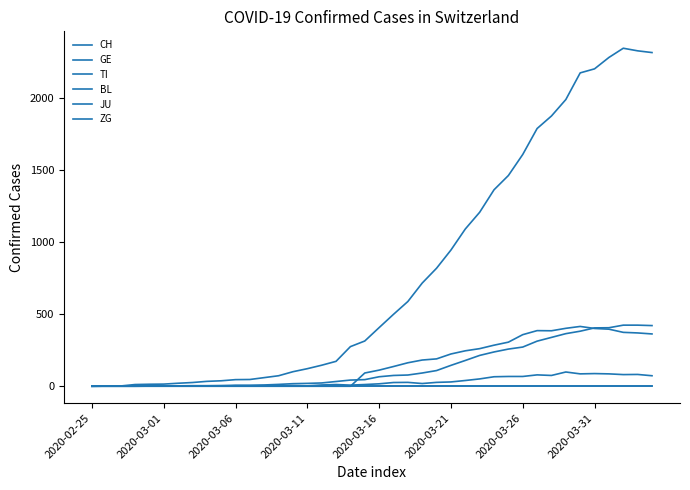

Does the chart have visible grid lines?

No